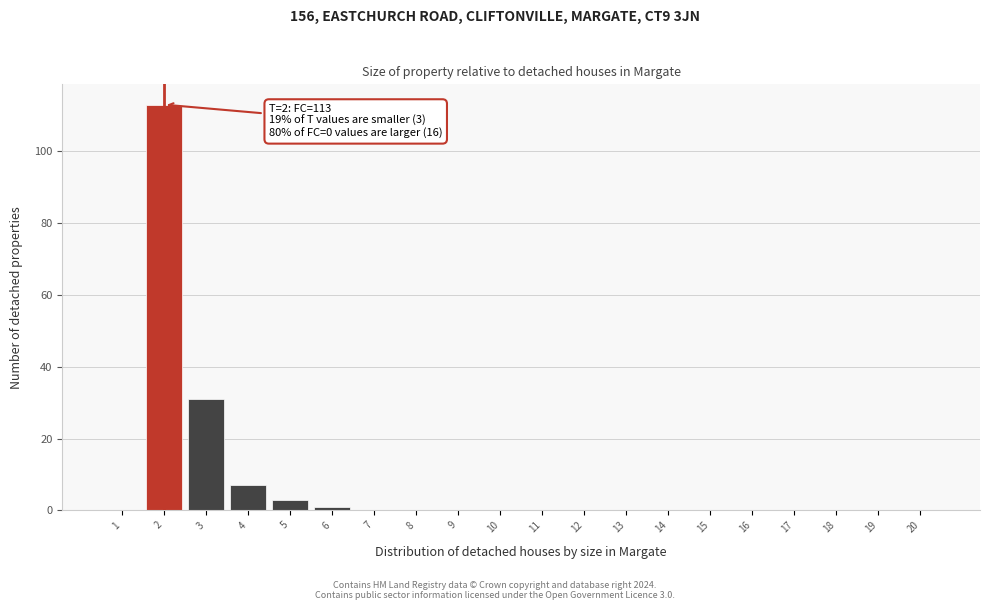

Reading left to right, extract all data points from this chart.

1=0	2=113	3=31	4=7	5=3	6=1	7=0	8=0	9=0	10=0	11=0	12=0	13=0	14=0	15=0	16=0	17=0	18=0	19=0	20=0